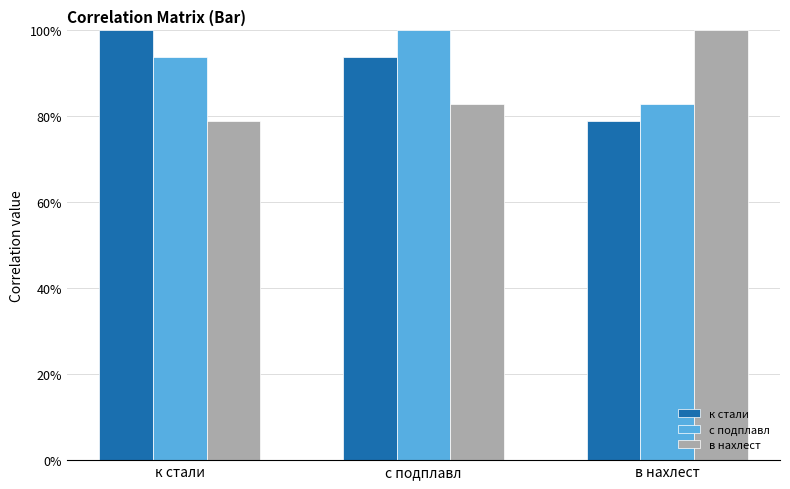

Are the bars grouped side by side (vs. stacked)?

Yes